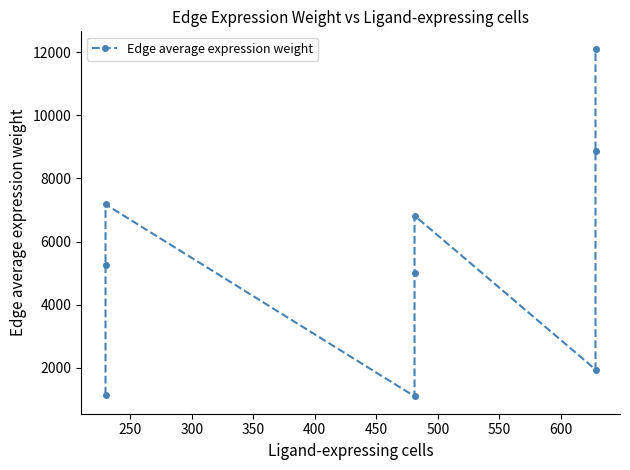

What is the smallest value displayed?

1096.5